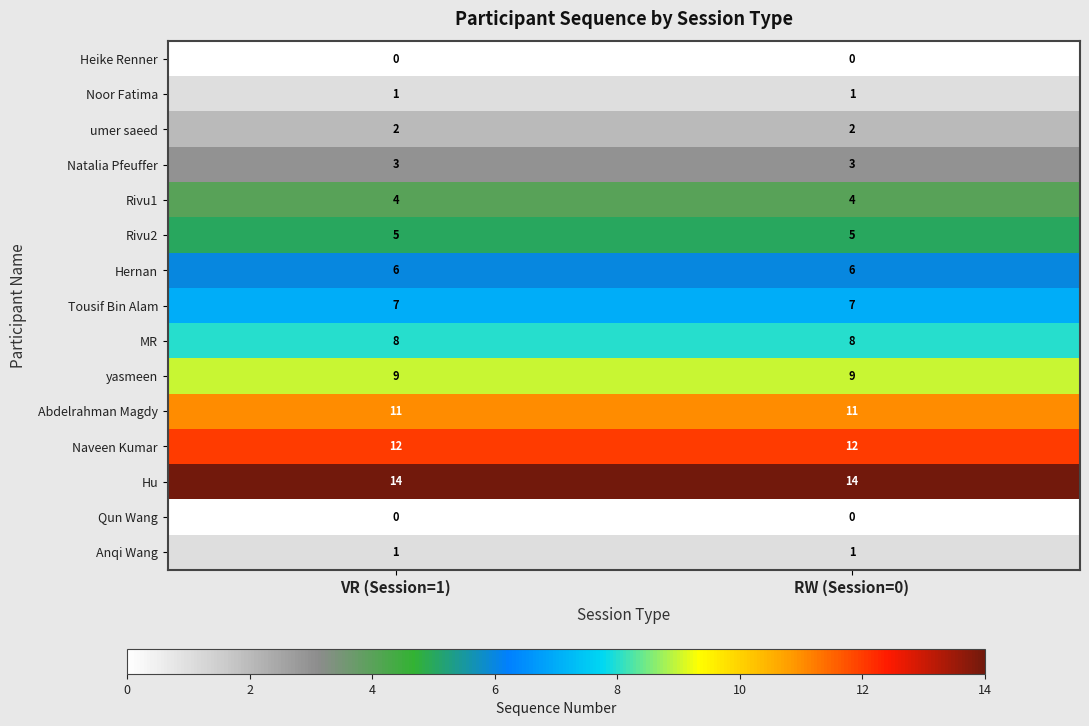

What is the maximum value for Natalia Pfeuffer?

3